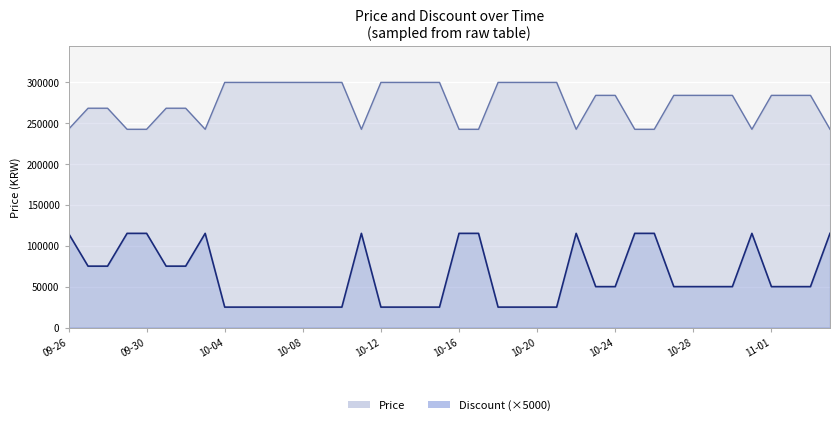

What is the average value of the Price series?

275335